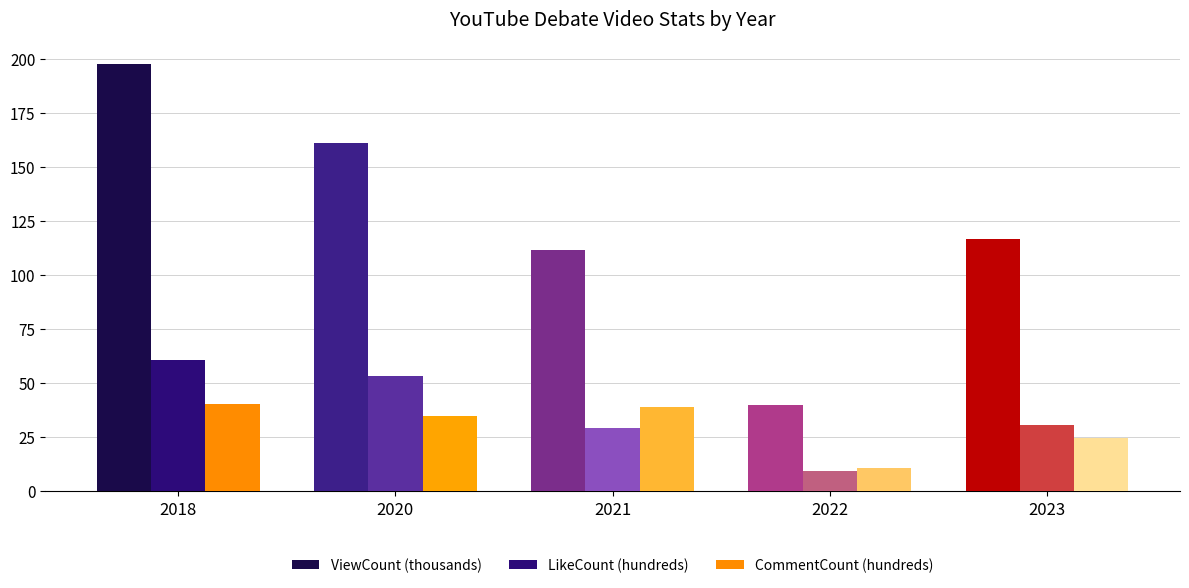

Which series has the largest total across all categories?

ViewCount (thousands)